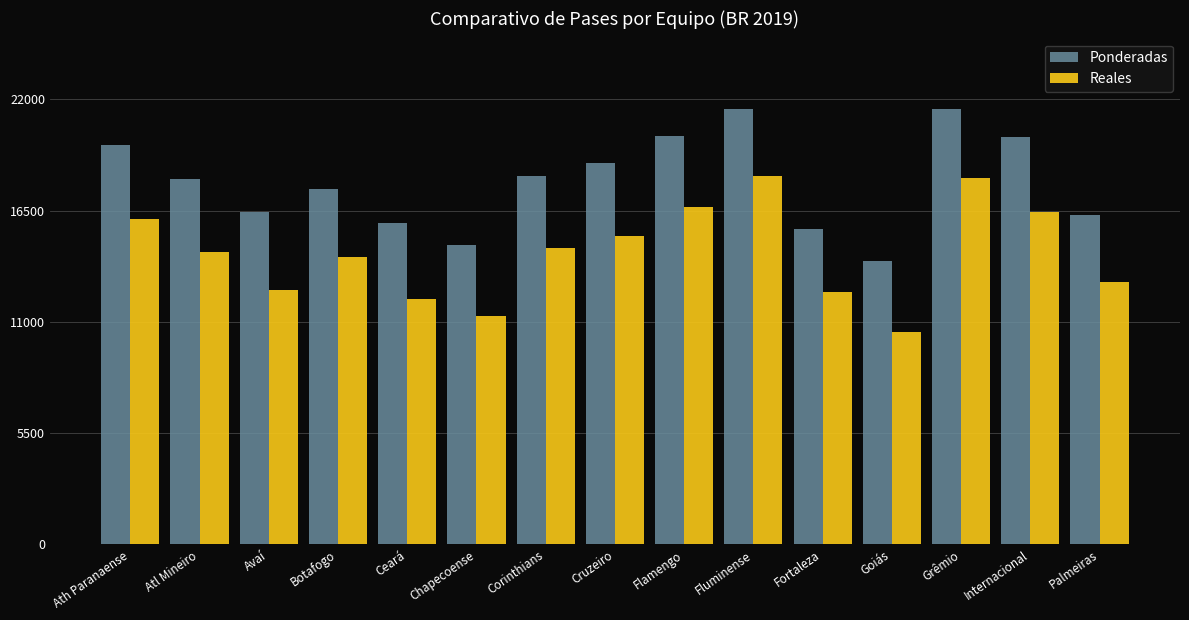

How many series are shown in this chart?

2